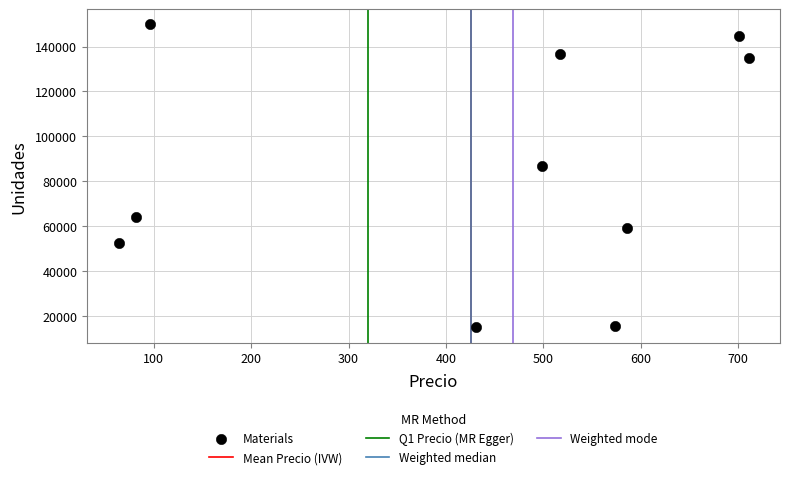

What is the average Y value?

85910